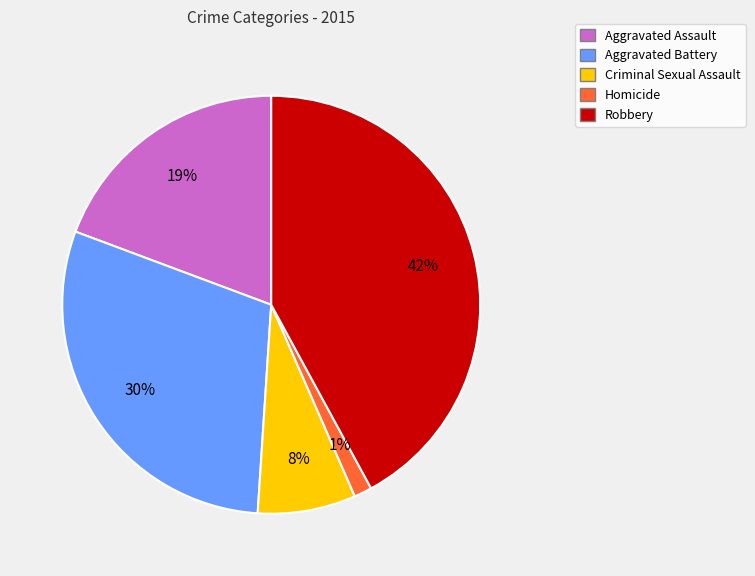

Which has a higher value, Aggravated Battery or Homicide?

Aggravated Battery